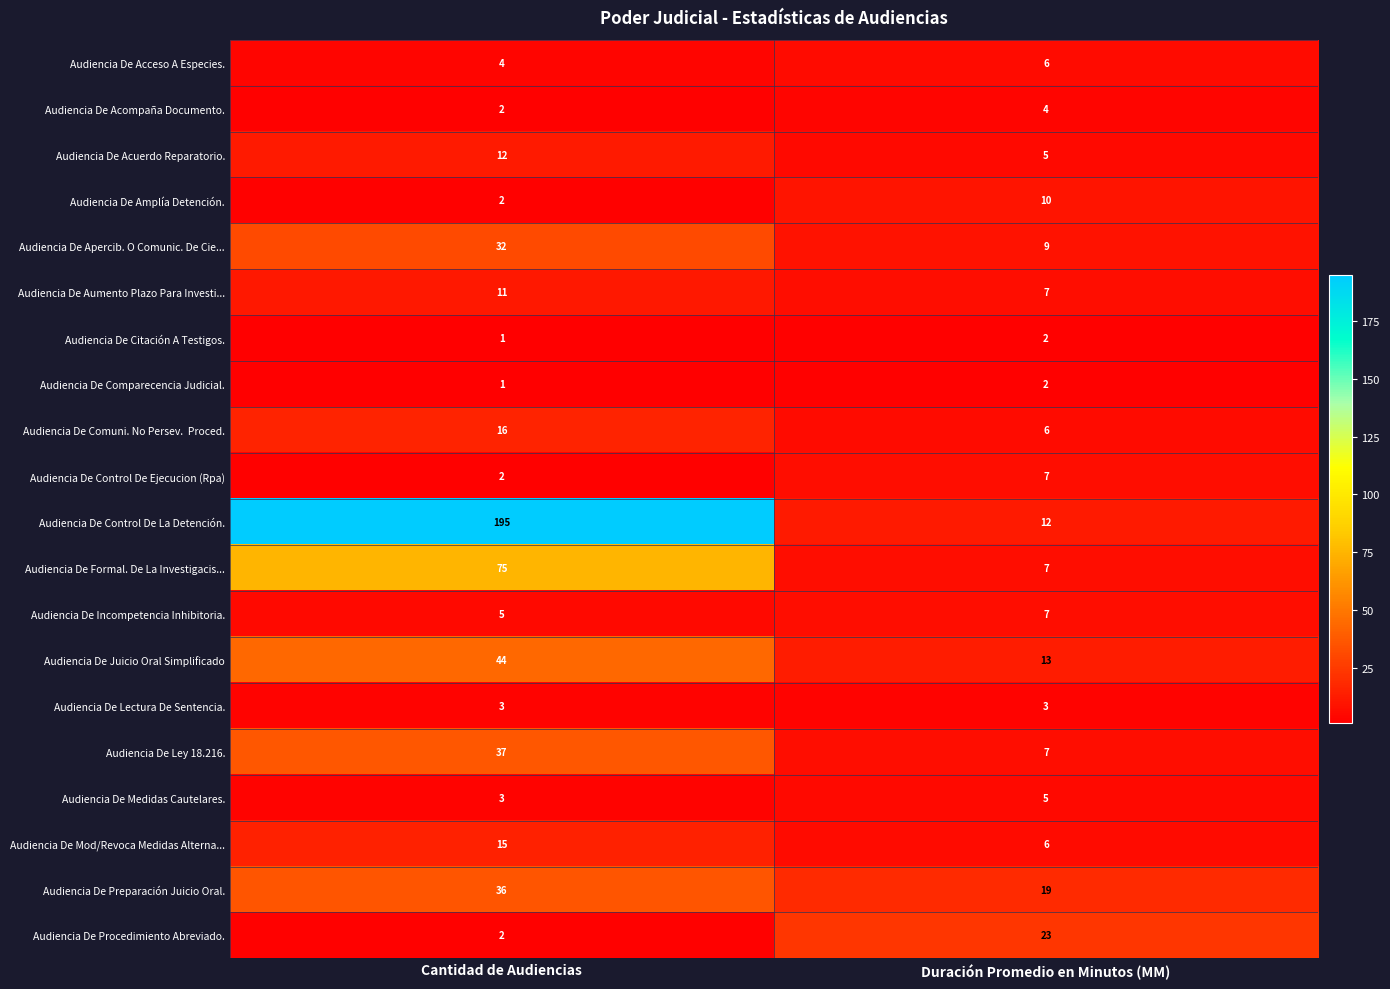

True or false: Audiencia De Mod/Revoca Medidas Alterna... has a value of 4 at Duración Promedio en Minutos (MM).

False